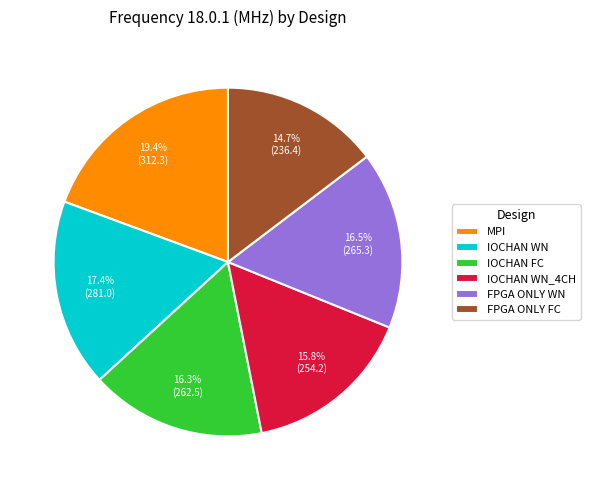

To the nearest percent, what portion does IOCHAN WN represent?

17%